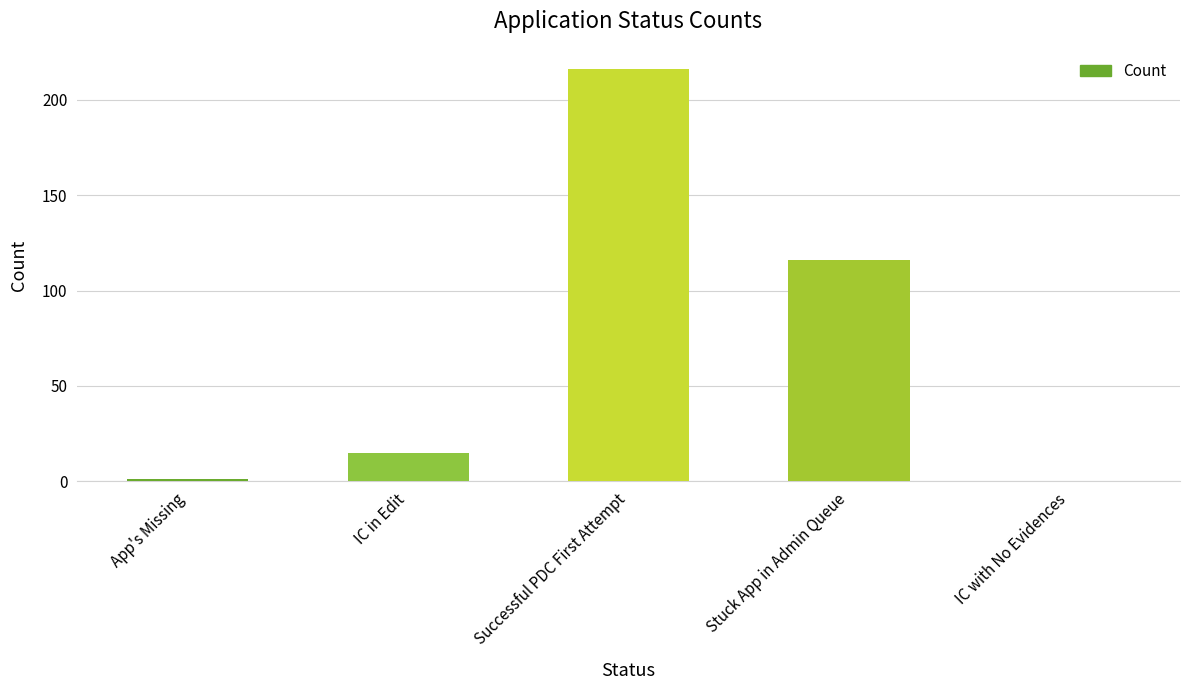

What is the maximum value shown in the chart?

216